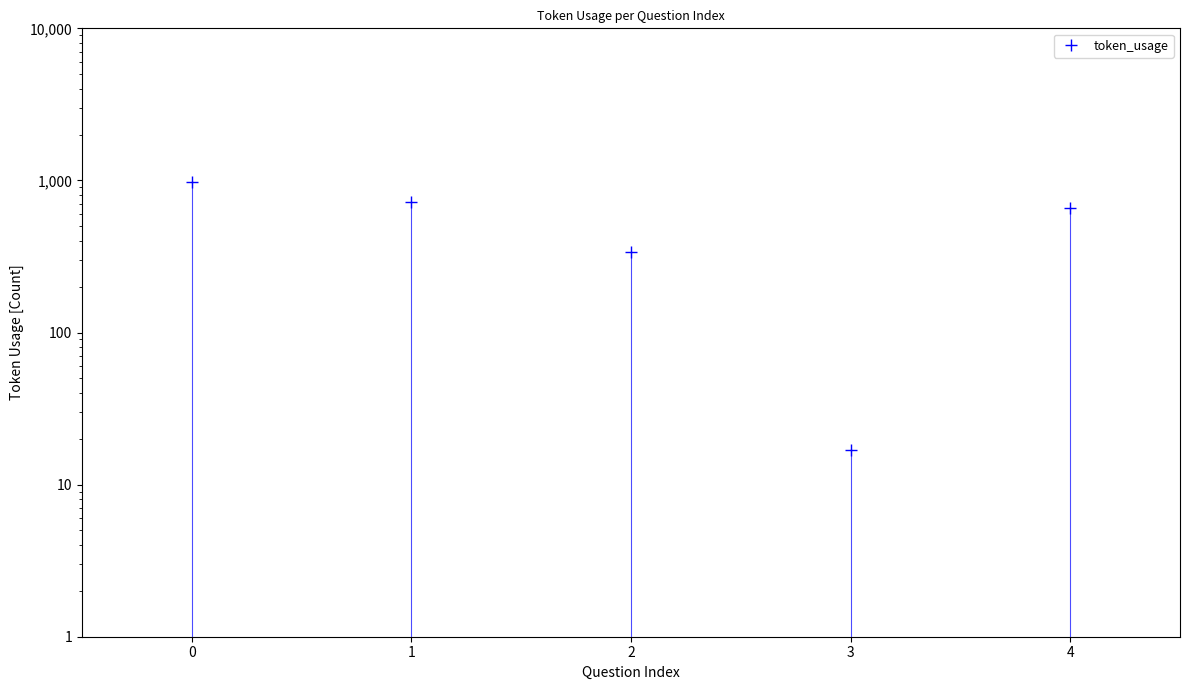

Reading right to left, transcribe all the data shown in this chart.

661	17	338	725	978